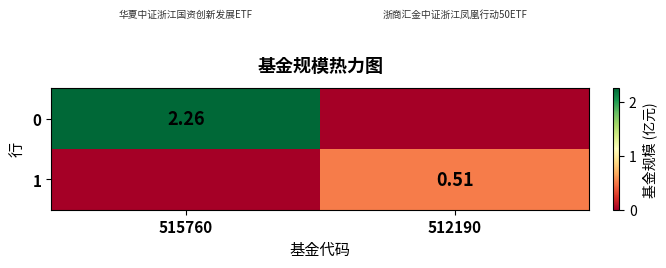

Is the value of 1 at 512190 greater than the value of 0 at 515760?

No